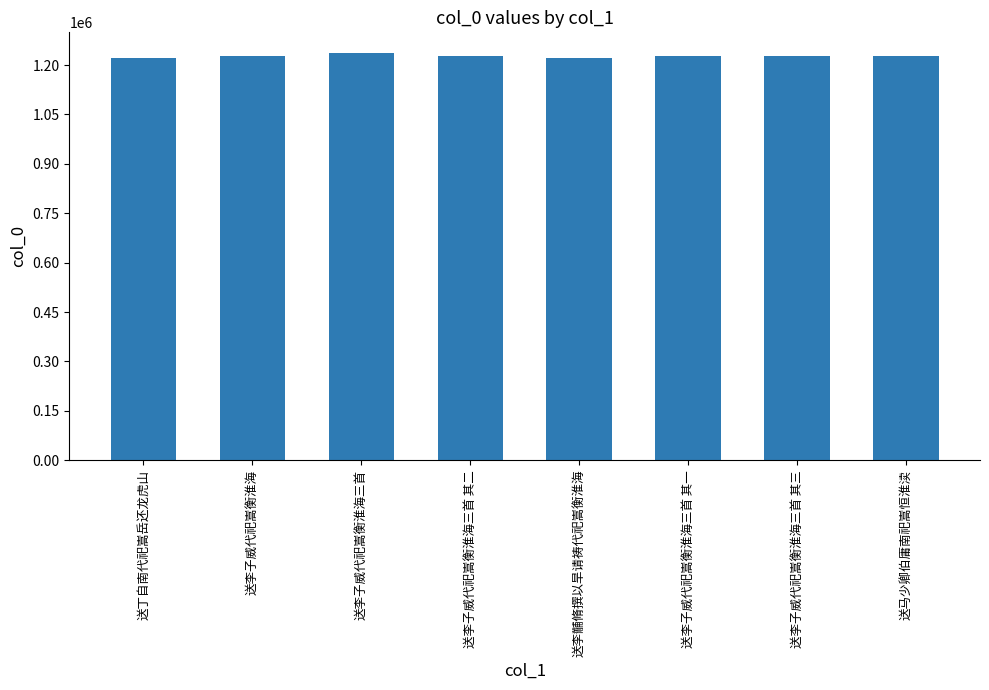

How many data points does each series have?

8